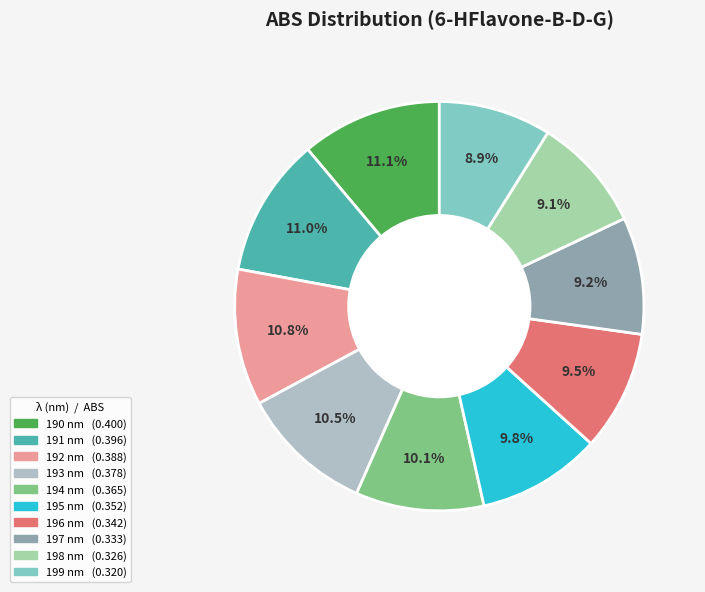

To the nearest percent, what portion does 194 represent?

10%